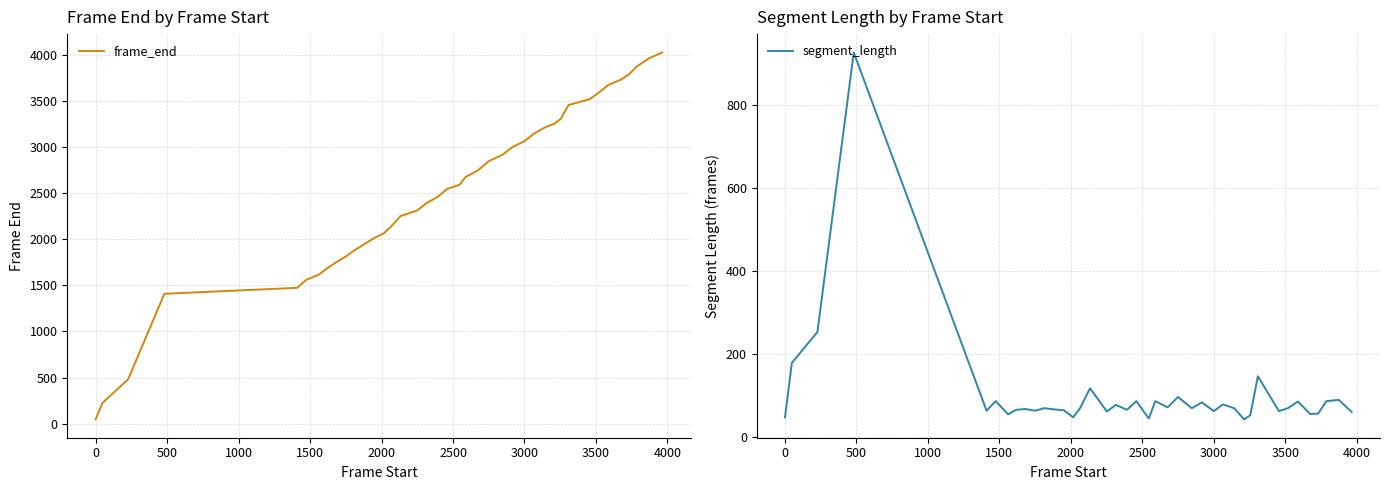

What is the difference between the maximum and minimum values in the frame_end series?

3977